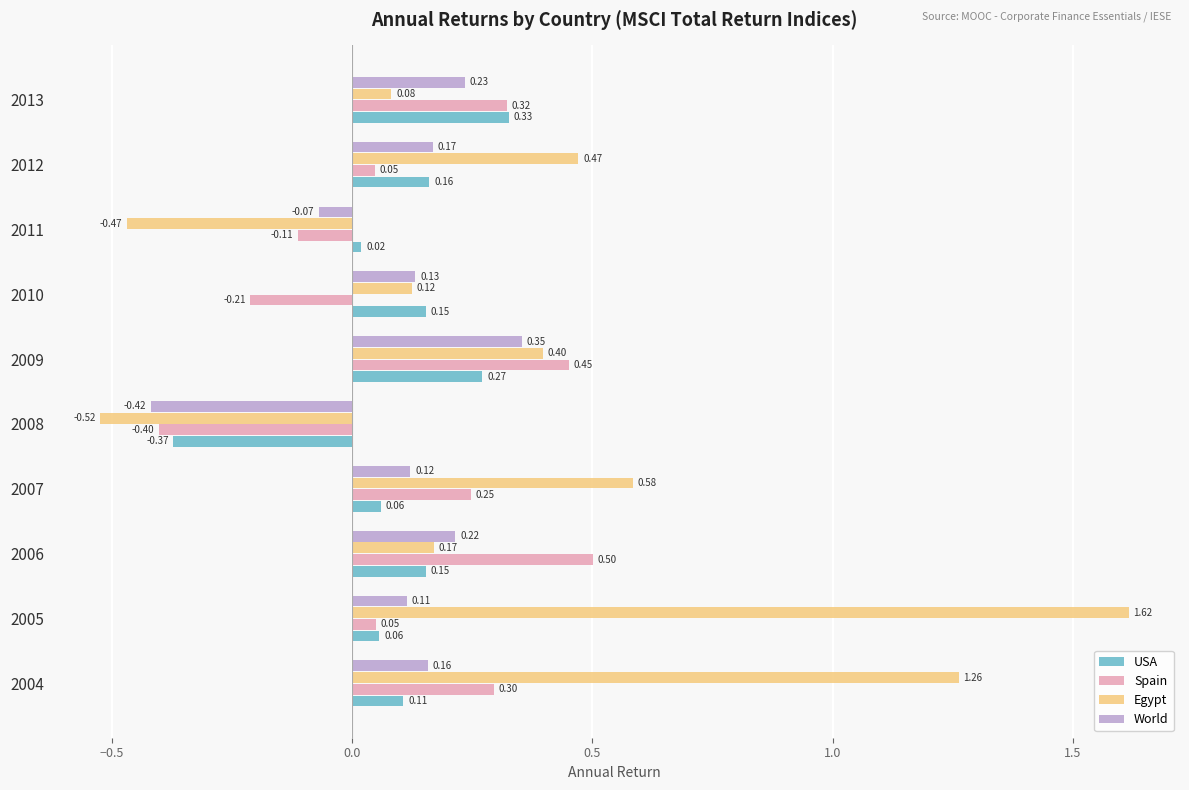

At how many categories does at least one series exceed 0?

9